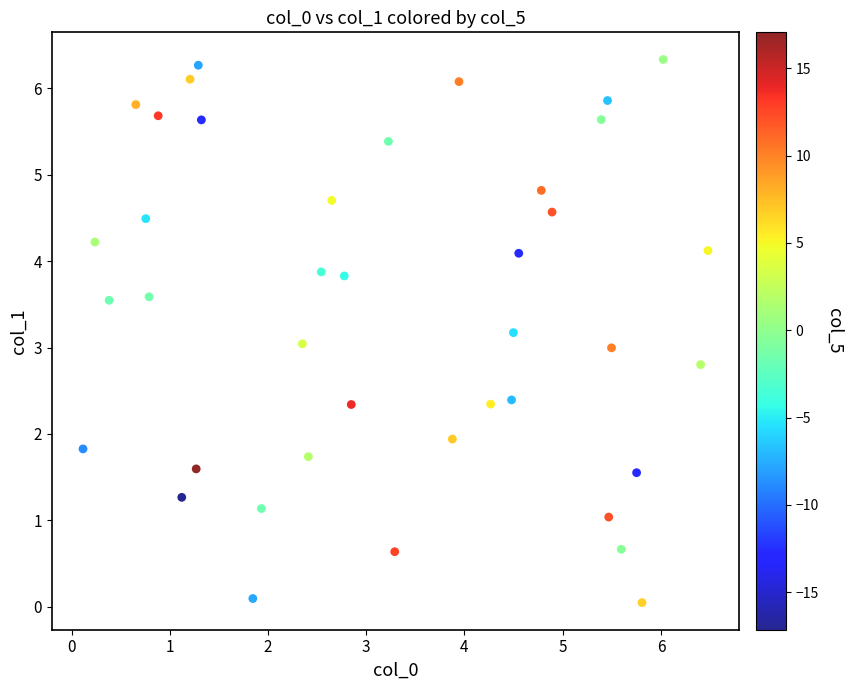

What is the range of Y values (max minus min)?

6.3